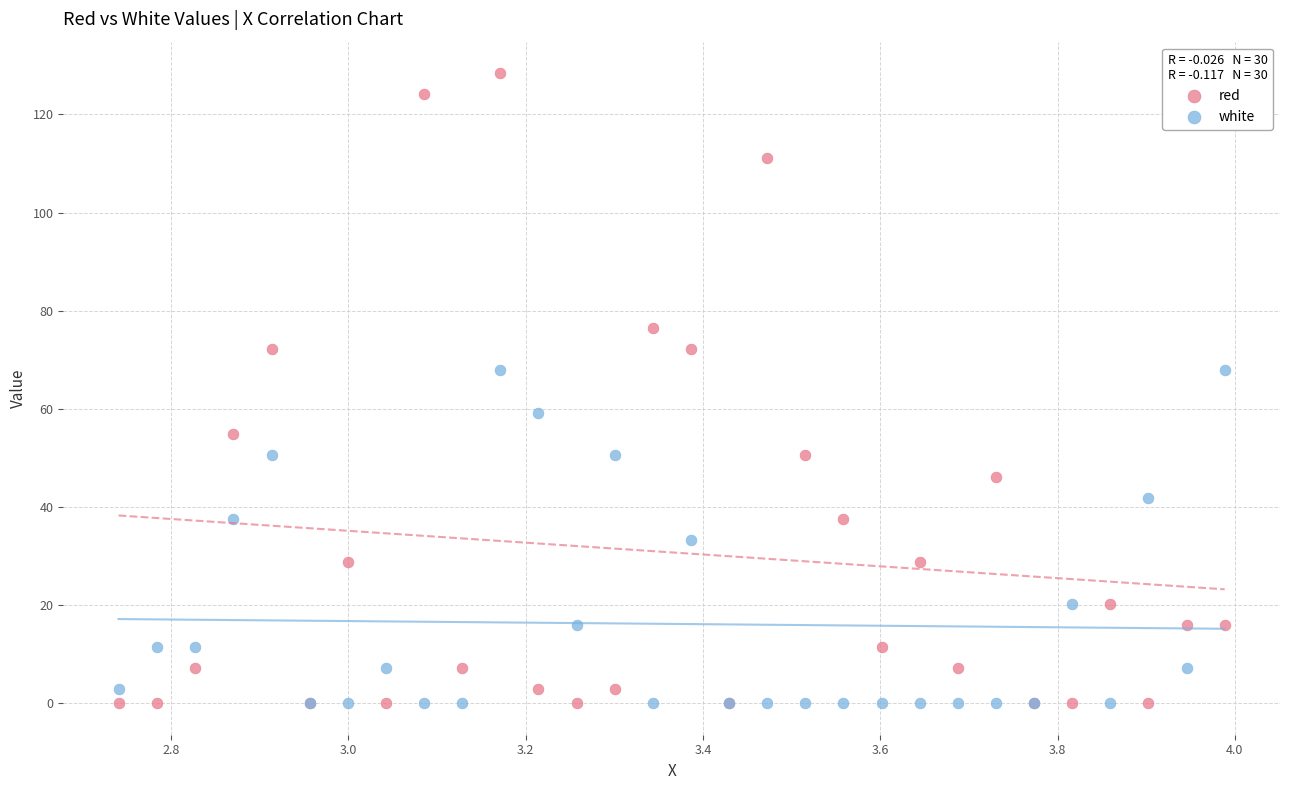

Which series has the widest spread of Y values?

red